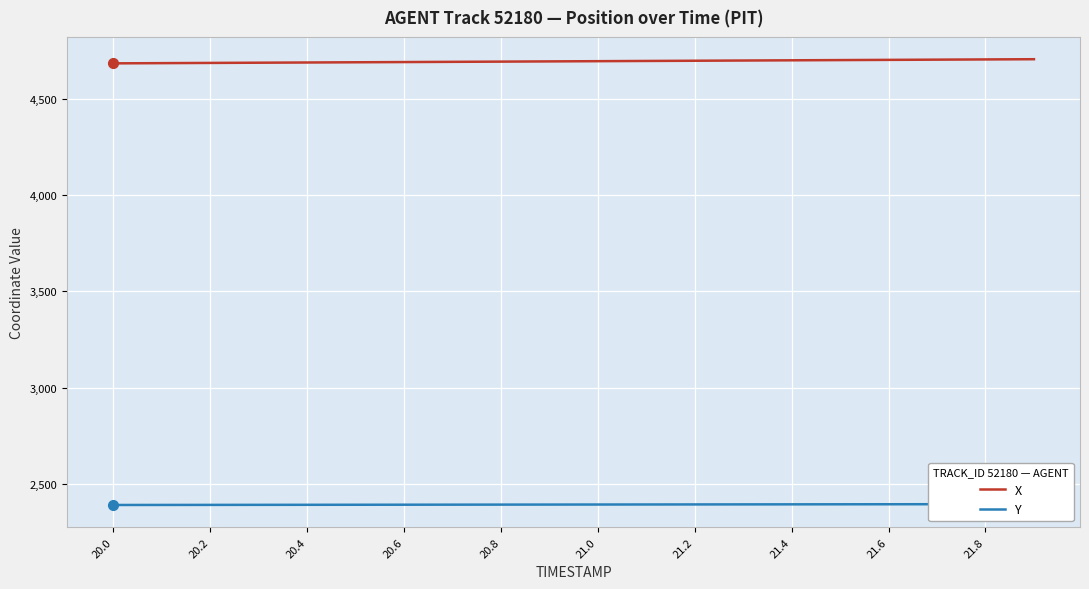

How many distinct data groups are displayed?

2